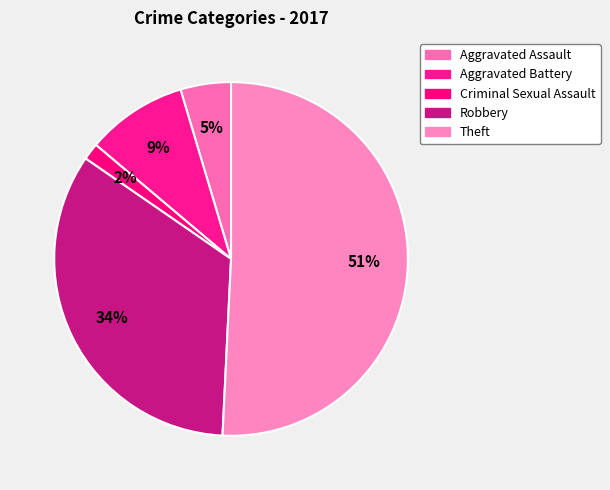

To the nearest percent, what percentage of the pie is Criminal Sexual Assault?

2%